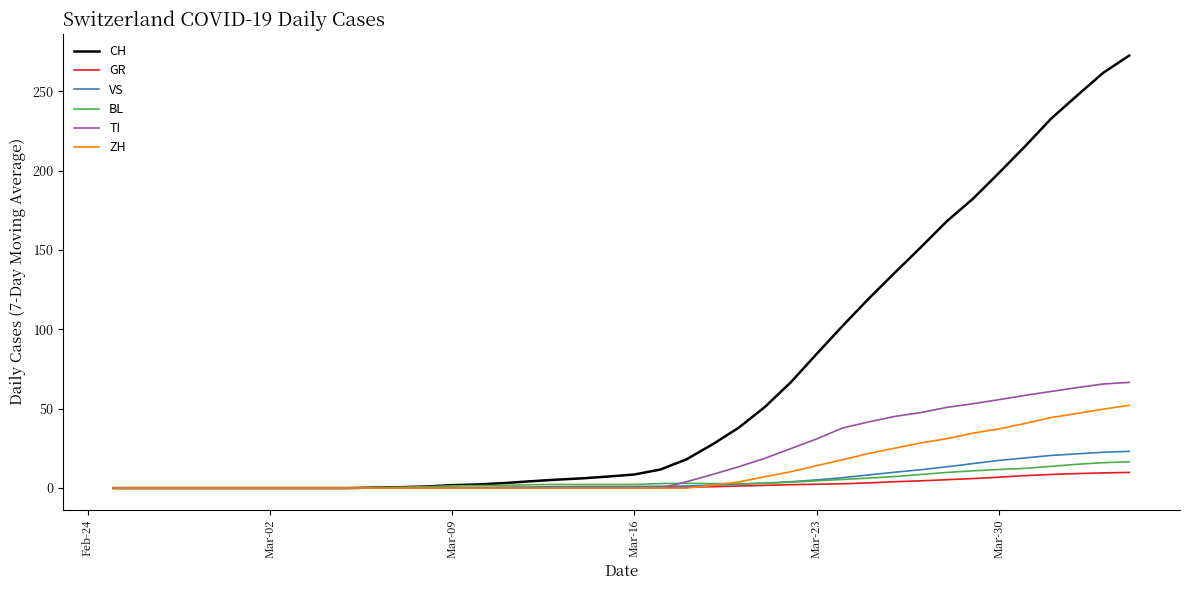

Which series has the largest range (max minus min)?

CH